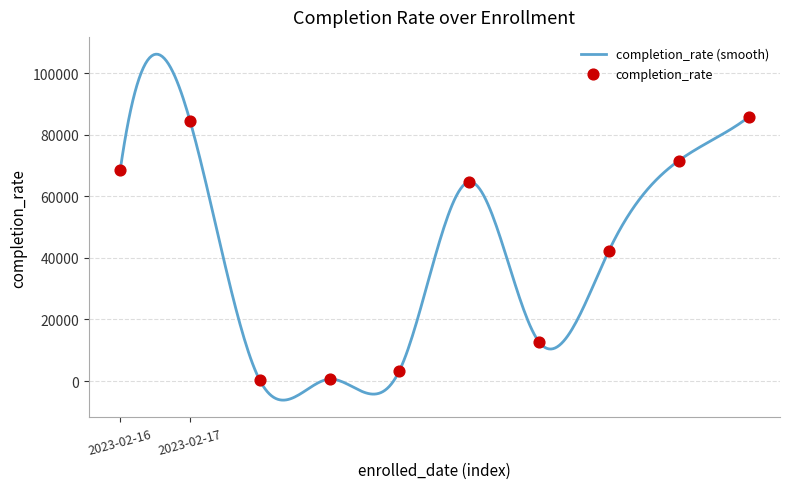

Between 2023-02-17 and 2023-02-17, which is larger?

2023-02-17